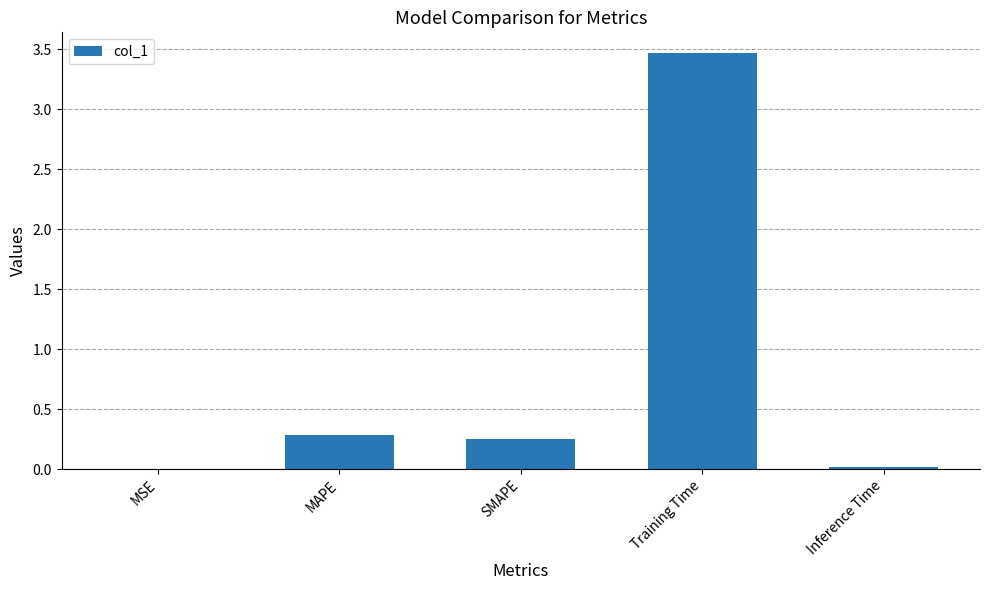

The chart shows a value of 0.1 at SMAPE. True or false?

False